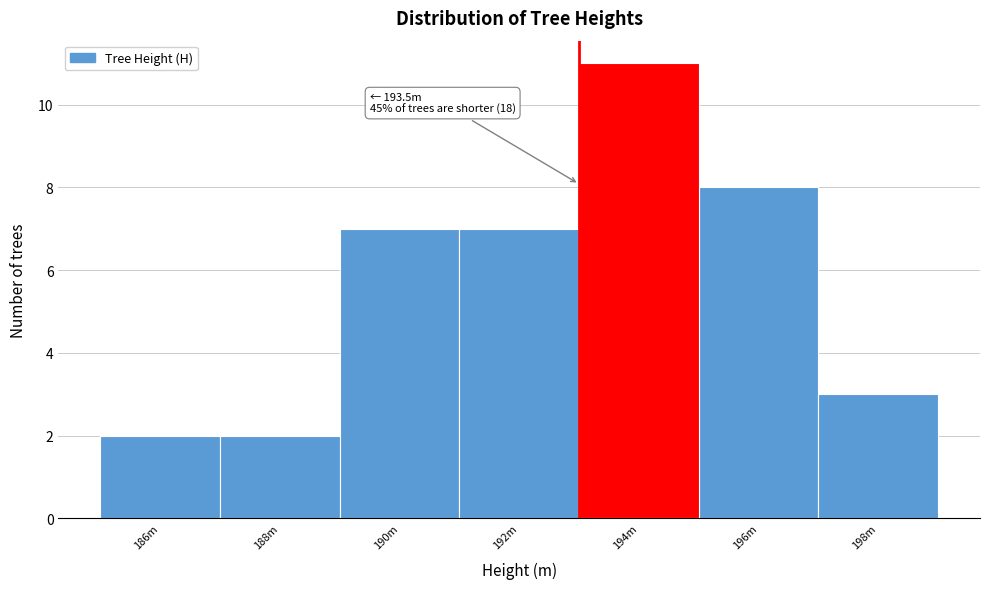

Reading left to right, what are all the values shown in this chart?

186m=2	188m=2	190m=7	192m=7	194m=11	196m=8	198m=3